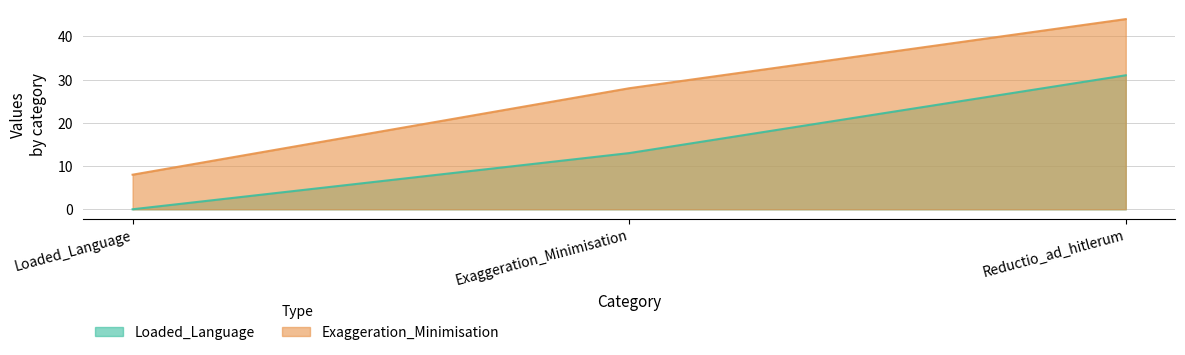

Reading left to right, what are all the values shown in this chart?

Loaded_Language: 0	13	31
Exaggeration_Minimisation: 8	28	44